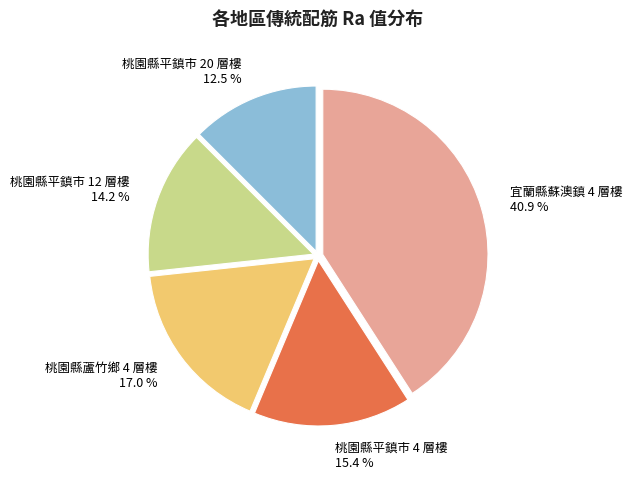

What portion of the pie excludes 桃園縣蘆竹鄉 4 層樓?

83.0%